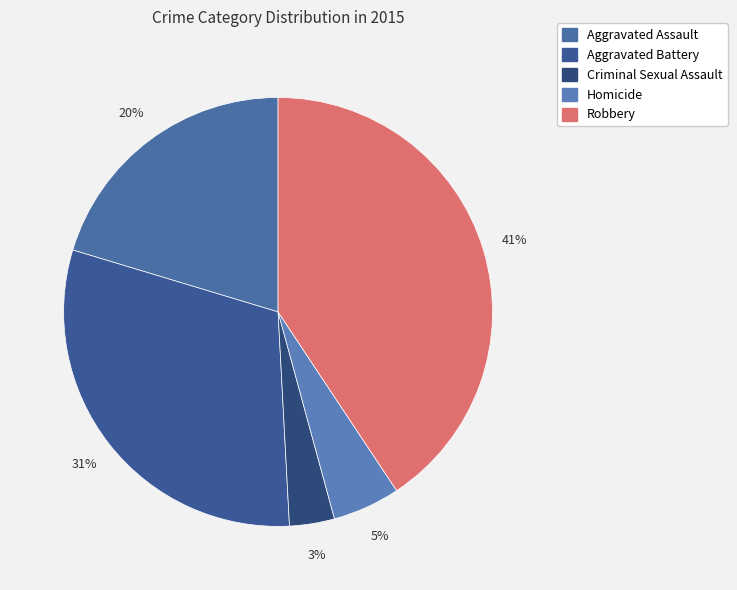

True or false: Aggravated Battery accounts for 31% of the total.

True